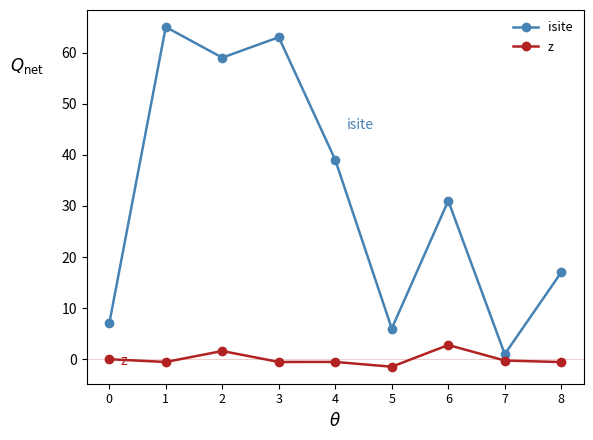

List the series in order of their peak value, highest first.

isite, z